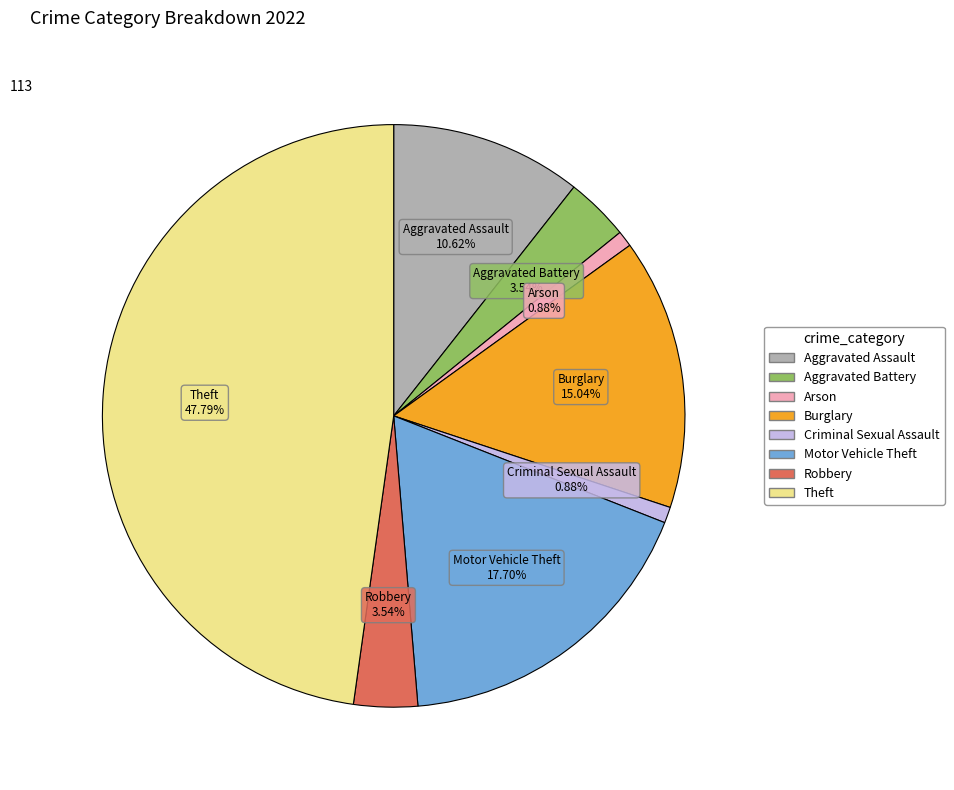

How many slices are in this pie chart?

8